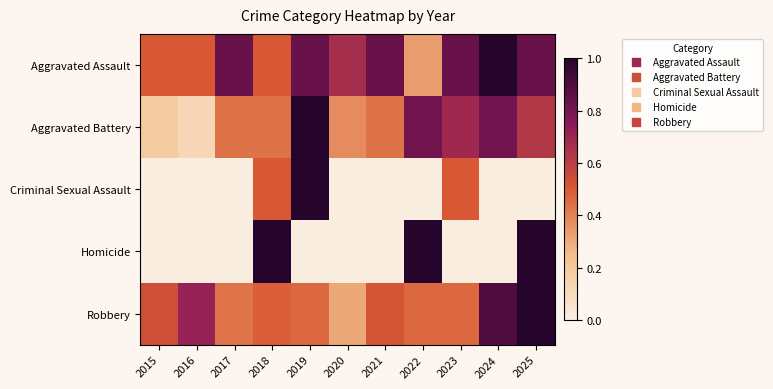

Reading right to left, transcribe all the data shown in this chart.

Aggravated Assault: 2025=0.8	2024=1.0	2023=0.8	2022=0.3	2021=0.8	2020=0.7	2019=0.8	2018=0.5	2017=0.8	2016=0.5	2015=0.5
Aggravated Battery: 2025=0.6	2024=0.8	2023=0.7	2022=0.8	2021=0.4	2020=0.4	2019=1.0	2018=0.4	2017=0.4	2016=0.1	2015=0.2
Criminal Sexual Assault: 2025=0.0	2024=0.0	2023=0.5	2022=0.0	2021=0.0	2020=0.0	2019=1.0	2018=0.5	2017=0.0	2016=0.0	2015=0.0
Homicide: 2025=1.0	2024=0.0	2023=0.0	2022=1.0	2021=0.0	2020=0.0	2019=0.0	2018=1.0	2017=0.0	2016=0.0	2015=0.0
Robbery: 2025=1.0	2024=0.9	2023=0.5	2022=0.5	2021=0.5	2020=0.3	2019=0.5	2018=0.5	2017=0.4	2016=0.7	2015=0.5